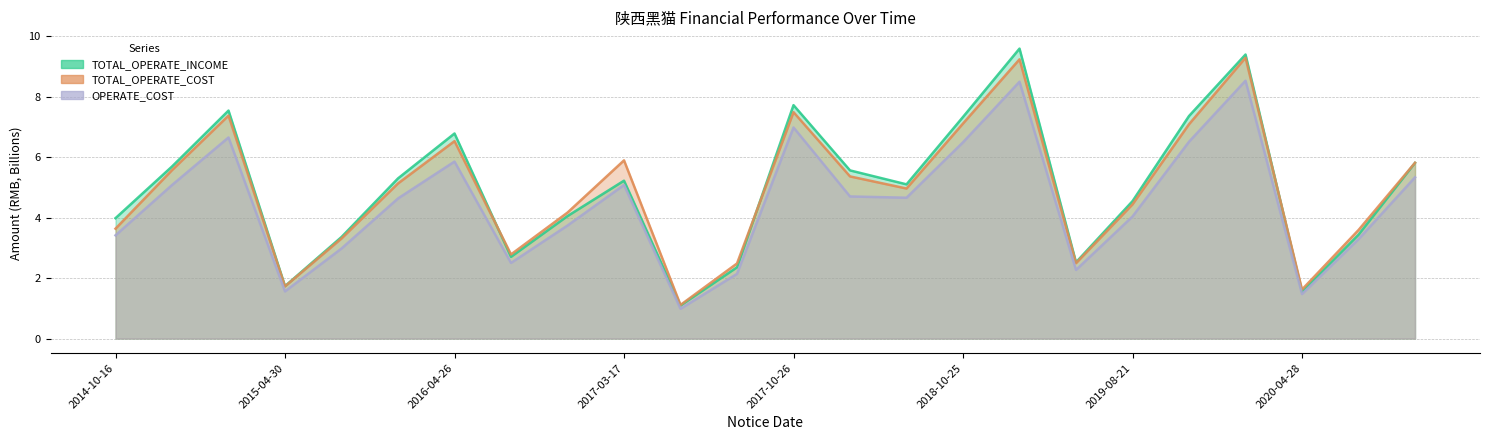

Reading left to right, extract all data points from this chart.

TOTAL_OPERATE_INCOME: 2014-10-16=4.0	2014-11-04=5.7	2015-03-30=7.5	2015-04-30=1.7	2015-08-14=3.4	2015-10-31=5.3	2016-04-26=6.8	2016-08-10=2.7	2016-10-15=4.0	2017-03-17=5.2	2017-04-18=1.1	2017-07-28=2.4	2017-10-26=7.7	2018-06-26=5.6	2018-08-16=5.1	2018-10-25=7.3	2019-03-20=9.6	2019-04-26=2.5	2019-08-21=4.5	2019-10-29=7.4	2020-03-26=9.4	2020-04-28=1.5	2020-08-18=3.4	2020-10-20=5.8
TOTAL_OPERATE_COST: 2014-10-16=3.6	2014-11-04=5.6	2015-03-30=7.4	2015-04-30=1.7	2015-08-14=3.3	2015-10-31=5.1	2016-04-26=6.5	2016-08-10=2.8	2016-10-15=4.2	2017-03-17=5.9	2017-04-18=1.1	2017-07-28=2.5	2017-10-26=7.5	2018-06-26=5.4	2018-08-16=5.0	2018-10-25=7.1	2019-03-20=9.2	2019-04-26=2.5	2019-08-21=4.4	2019-10-29=7.1	2020-03-26=9.3	2020-04-28=1.6	2020-08-18=3.6	2020-10-20=5.8
OPERATE_COST: 2014-10-16=3.4	2014-11-04=5.1	2015-03-30=6.6	2015-04-30=1.6	2015-08-14=3.0	2015-10-31=4.6	2016-04-26=5.8	2016-08-10=2.5	2016-10-15=3.7	2017-03-17=5.1	2017-04-18=1.0	2017-07-28=2.1	2017-10-26=7.0	2018-06-26=4.7	2018-08-16=4.7	2018-10-25=6.5	2019-03-20=8.5	2019-04-26=2.3	2019-08-21=4.0	2019-10-29=6.5	2020-03-26=8.5	2020-04-28=1.5	2020-08-18=3.3	2020-10-20=5.3